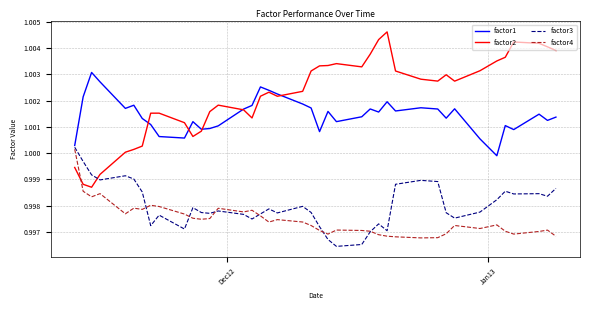

List the series in order of their peak value, lowest first.

factor4, factor3, factor1, factor2